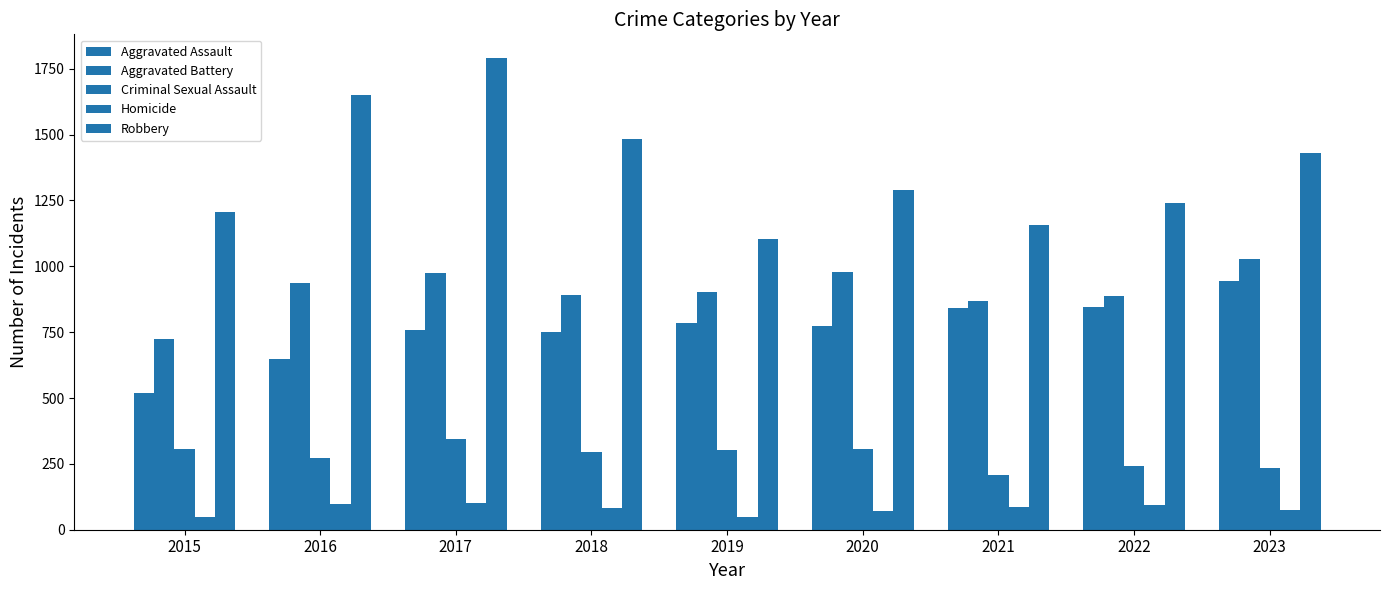

How many data points in Robbery are less than 1289?

4